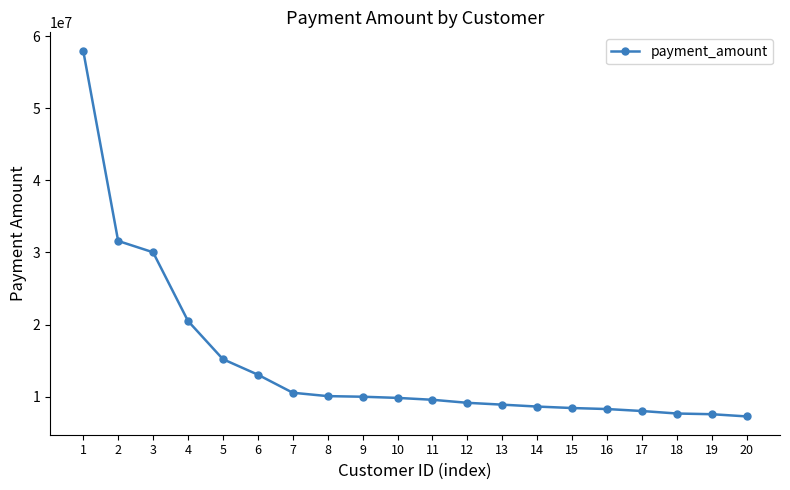

Does the chart have visible grid lines?

No